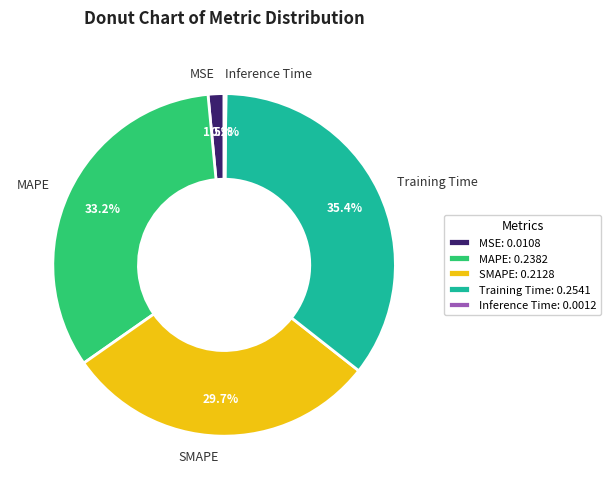

Is there a majority slice in this chart?

No